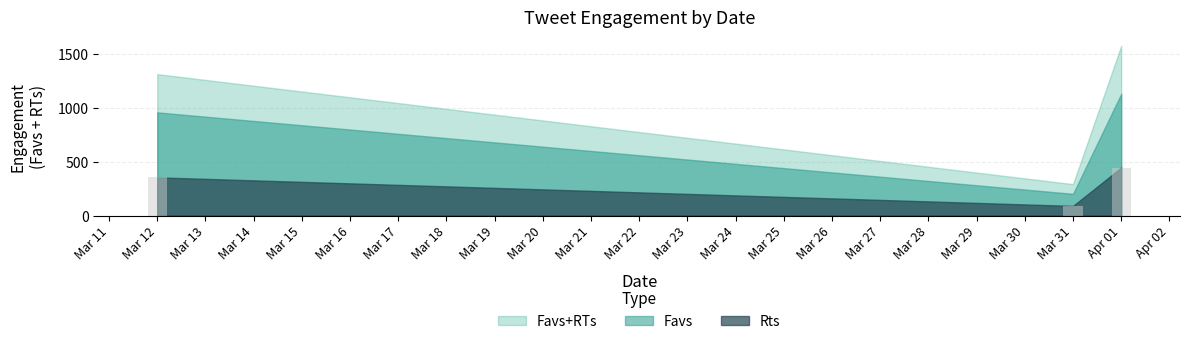

Which label corresponds to the largest value in the chart?

Apr 01